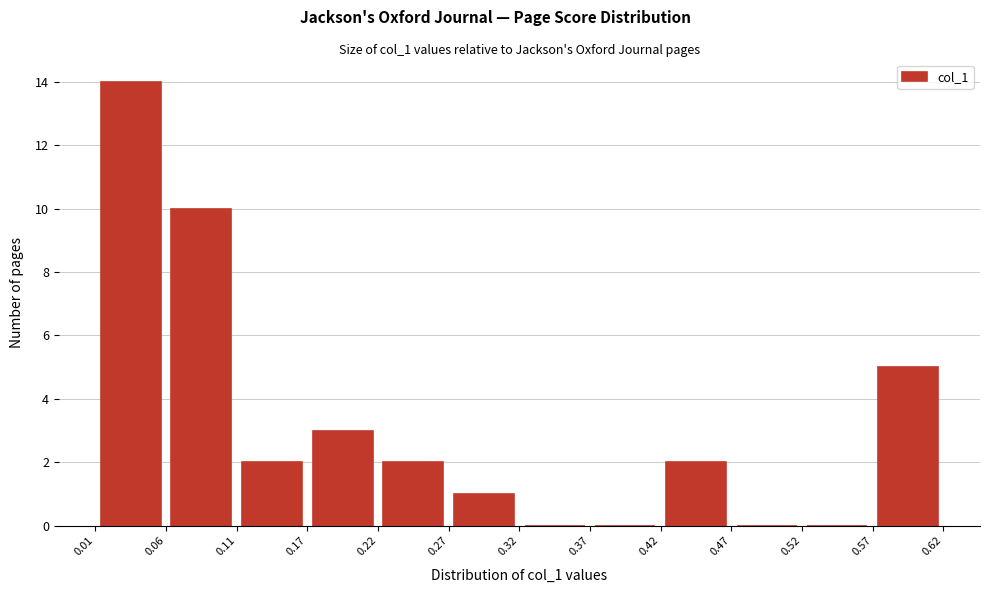

Which range on the x-axis has the tallest bar?

0.01 to 0.06